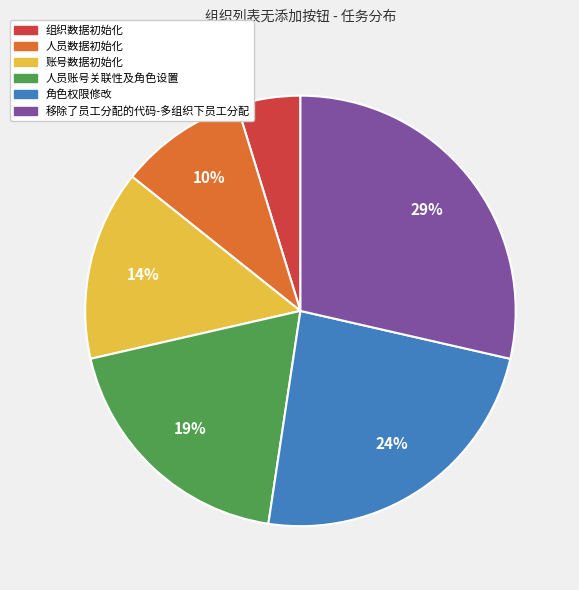

To the nearest percent, what is the difference between the 人员账号关联性及角色设置 and 账号数据初始化 slice percentages?

5%